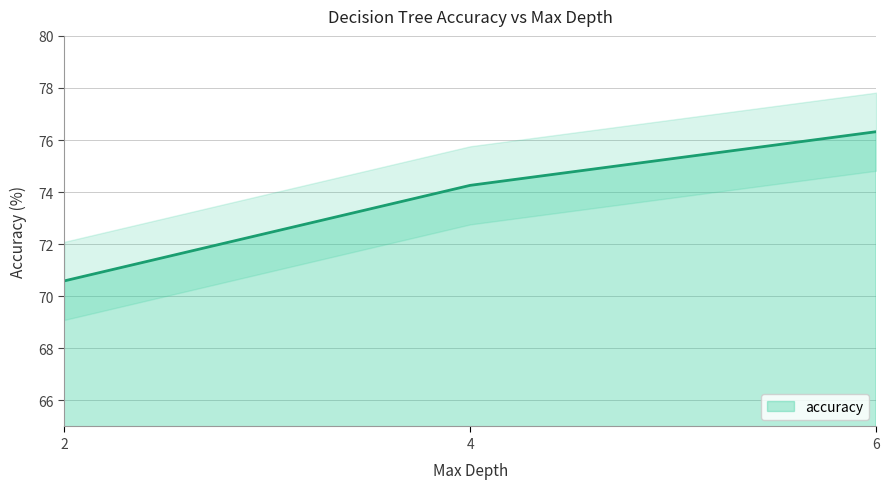

How many values exceed 74?

2